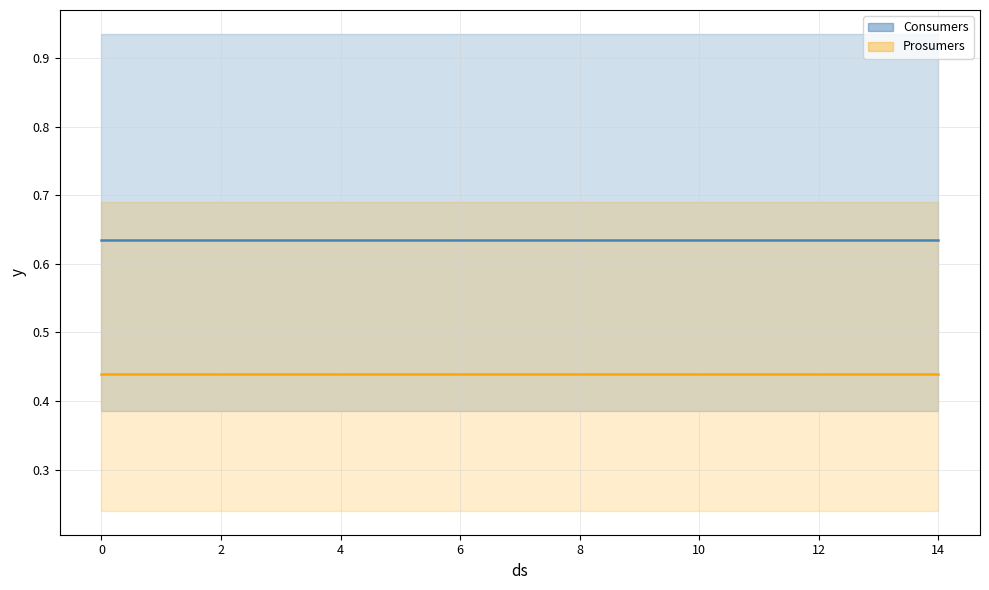

Which has a higher value, 10 or 6?

10